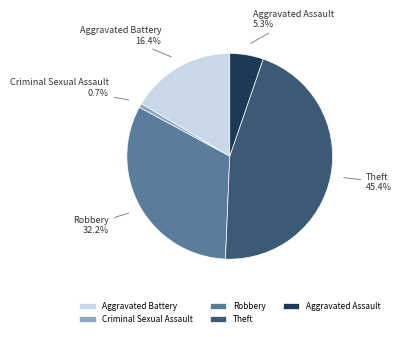

To the nearest percent, what percentage of the pie is Theft?

45%